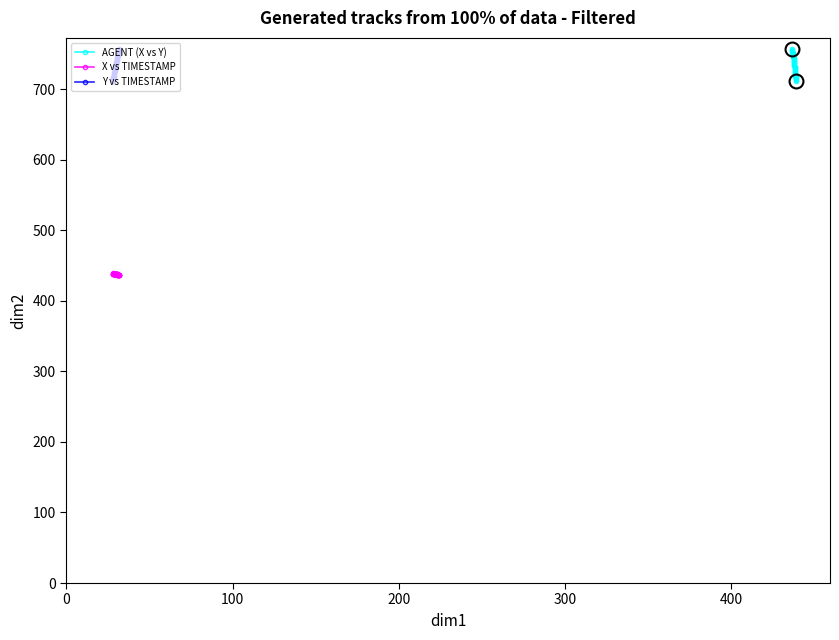

True or false: Y vs TIMESTAMP and X vs TIMESTAMP cross at least once.

False